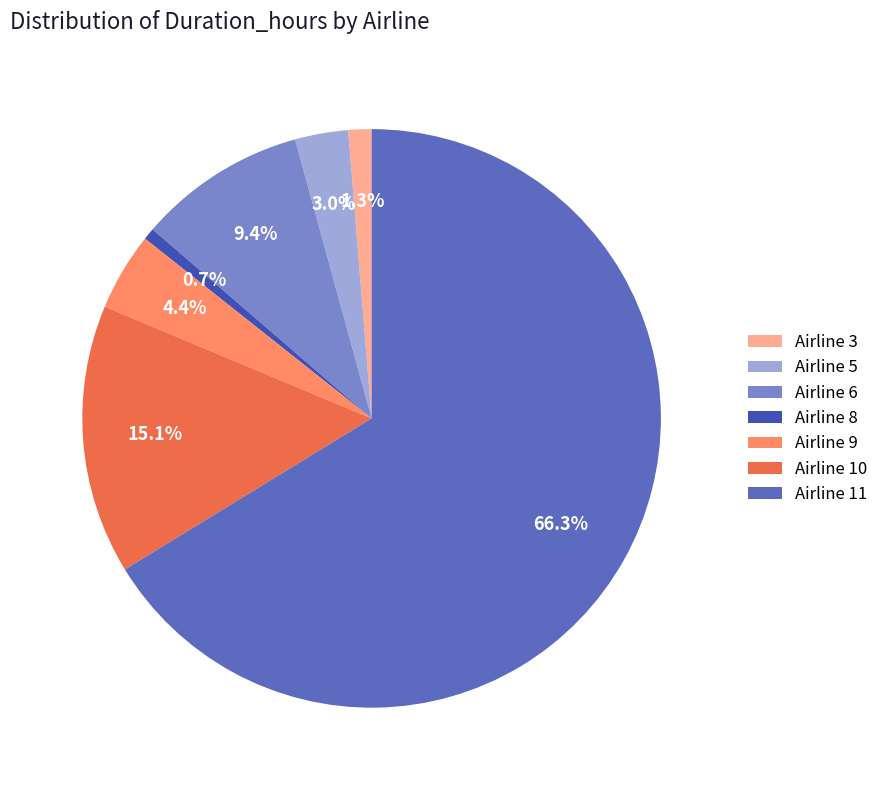

Rank the categories by value from highest to lowest.

Airline 11, Airline 10, Airline 6, Airline 9, Airline 5, Airline 3, Airline 8